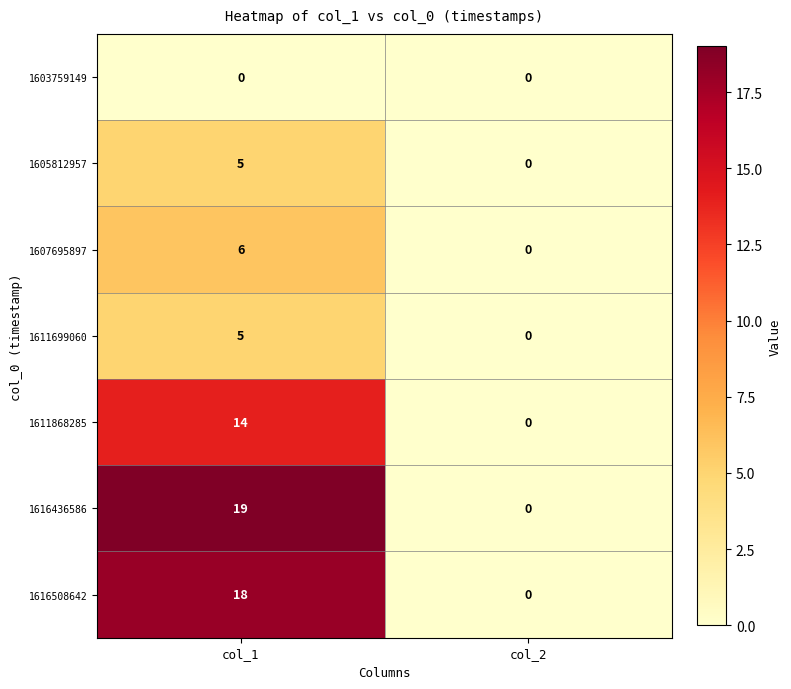

Reading right to left, extract all data points from this chart.

1603759149: 0	0
1605812957: 0	5
1607695897: 0	6
1611699060: 0	5
1611868285: 0	14
1616436586: 0	19
1616508642: 0	18